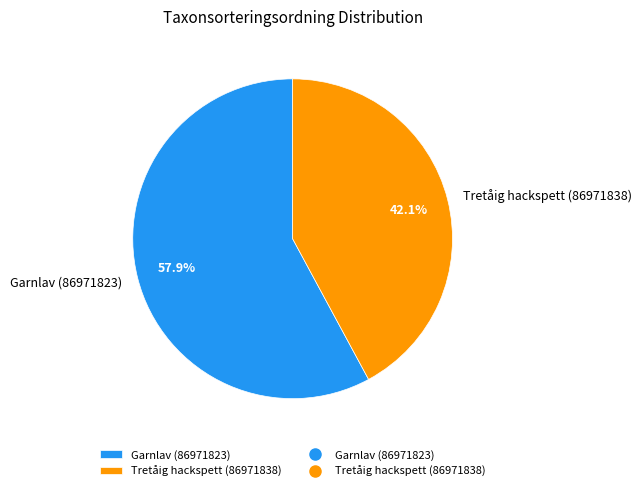

What percentage is the Garnlav (86971823) slice, to the nearest percent?

58%